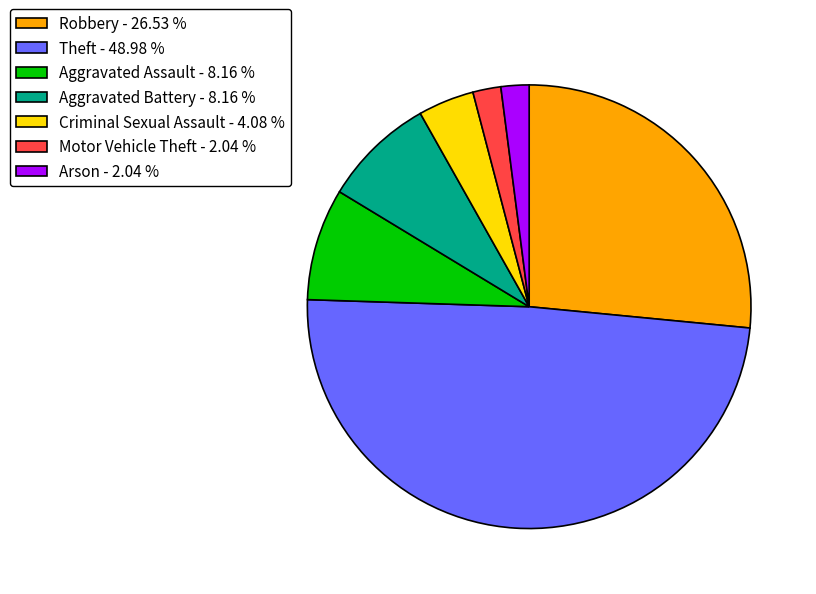

Combined, do Aggravated Assault - 8.16 % and Theft - 48.98 % account for over 50%?

Yes